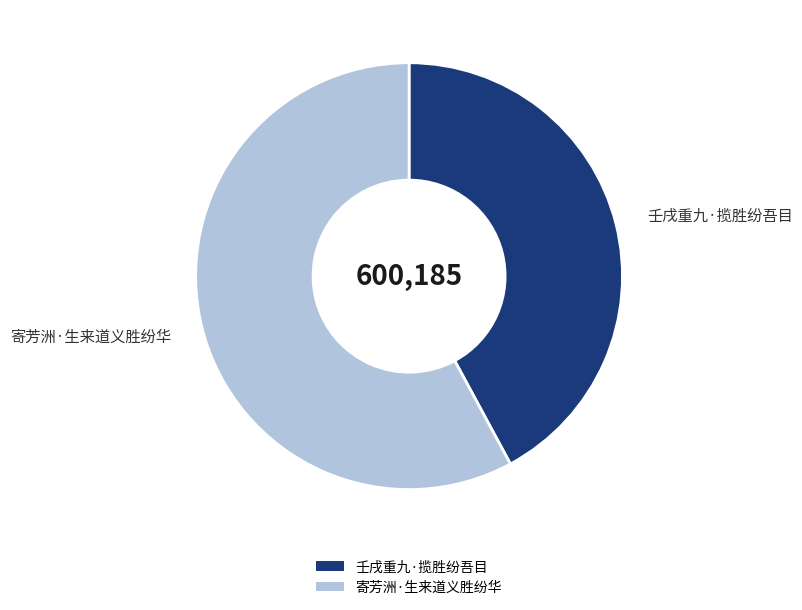

True or false: 壬戌重九·揽胜纷吾目 accounts for 42% of the total.

True